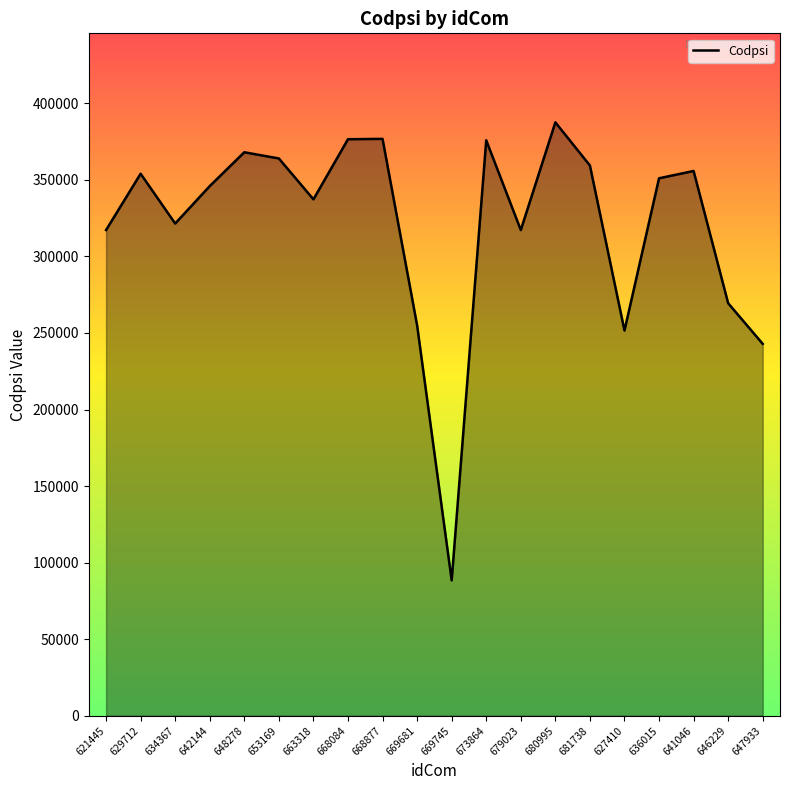

What is the ratio of the value at 668084 to the value at 680995?

1.0